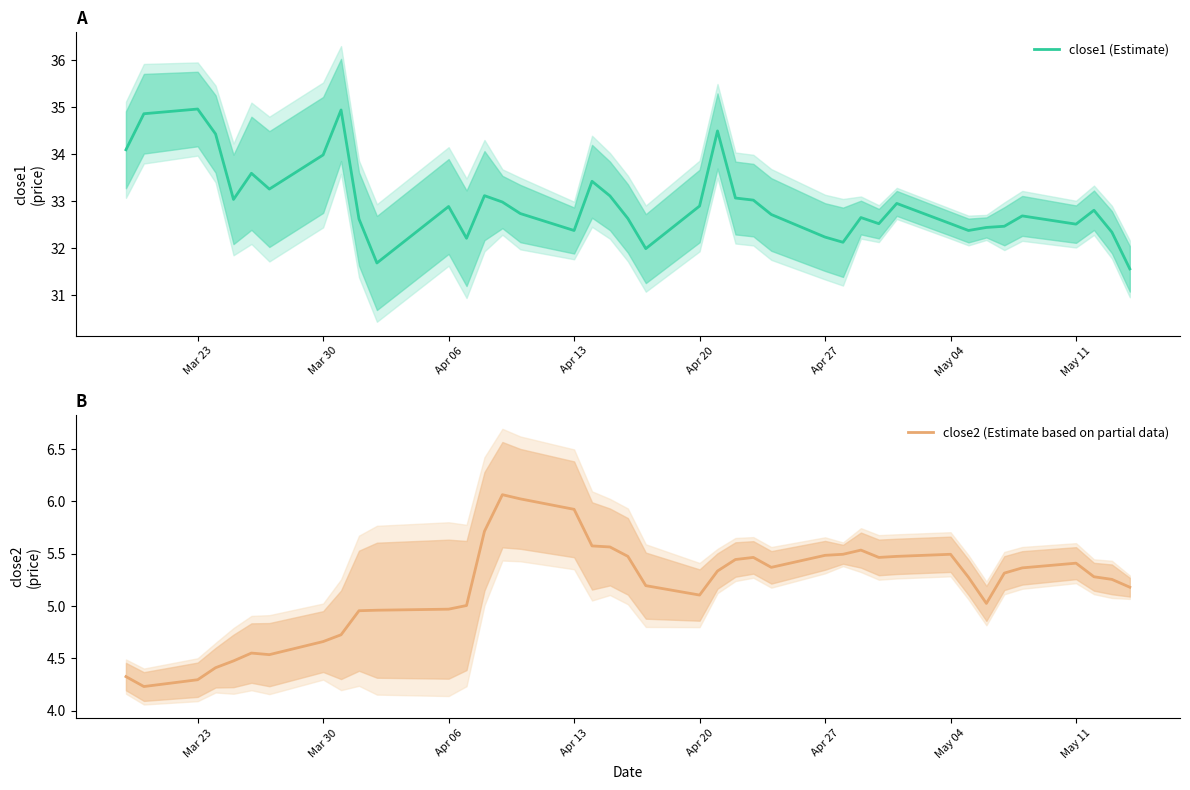

Is it true that close2 (Estimate based on partial data) equals 4.3 at Mar 23?

True